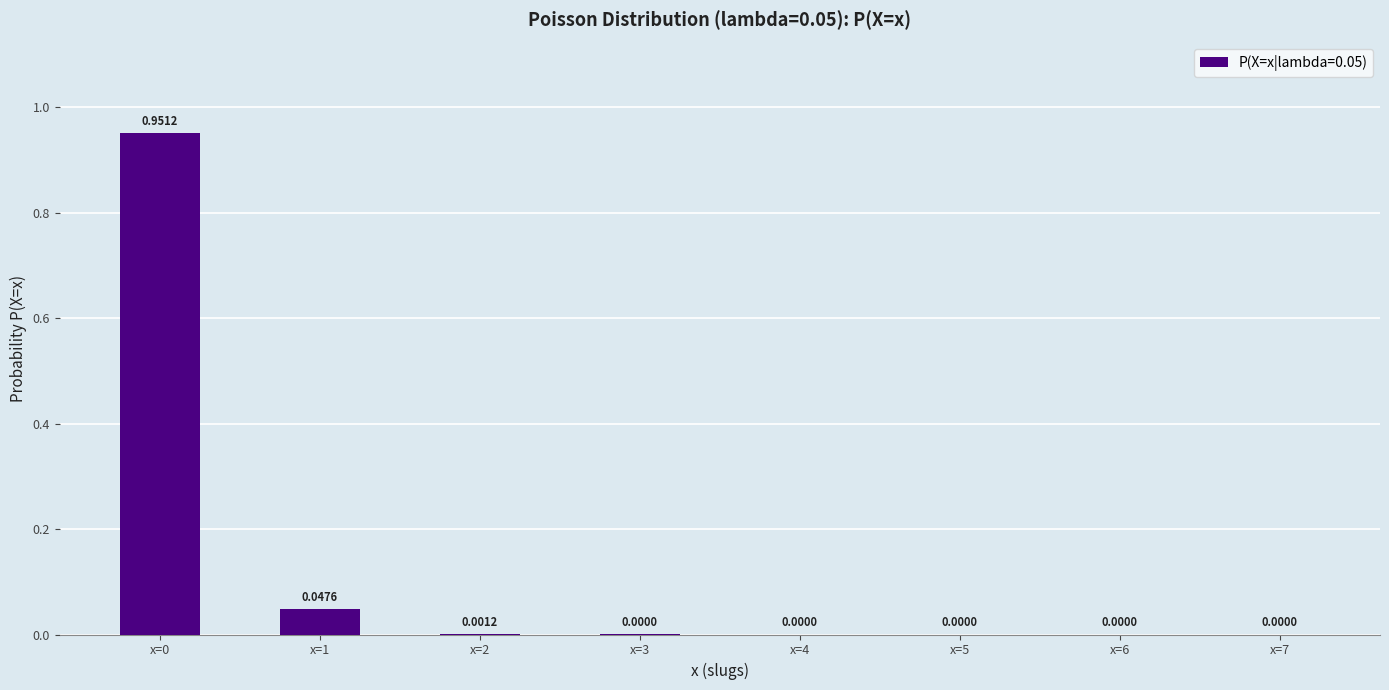

Which has a higher value, x=2 or x=1?

x=1